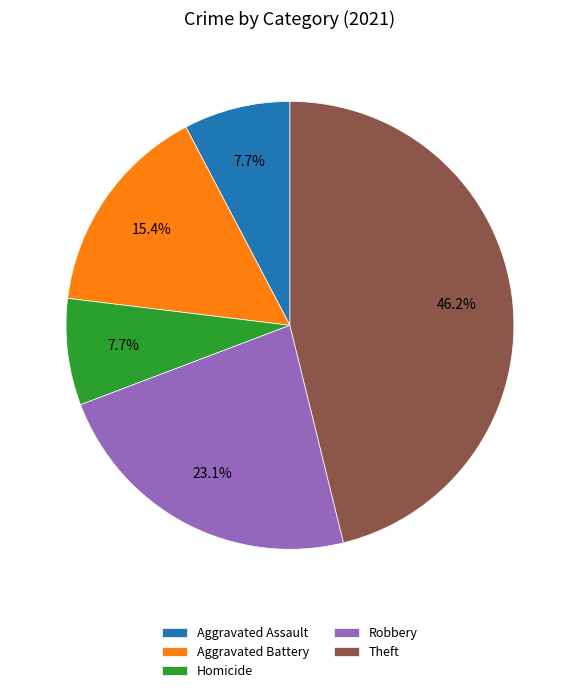

What percentage is NOT represented by Homicide?

92.3%